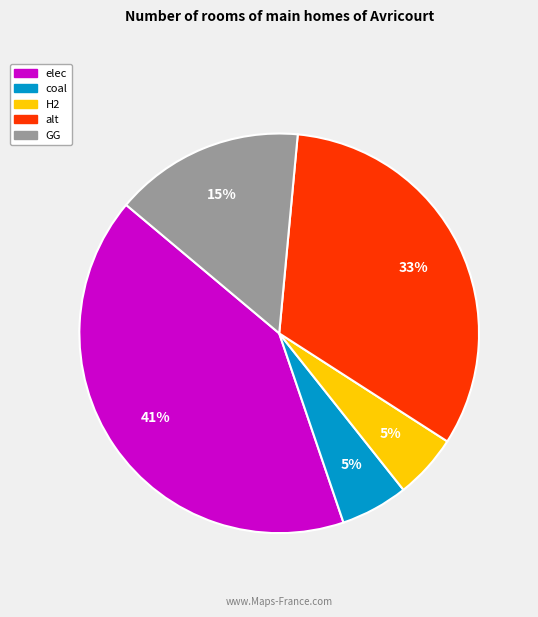

Does alt represent more than half of the total?

No